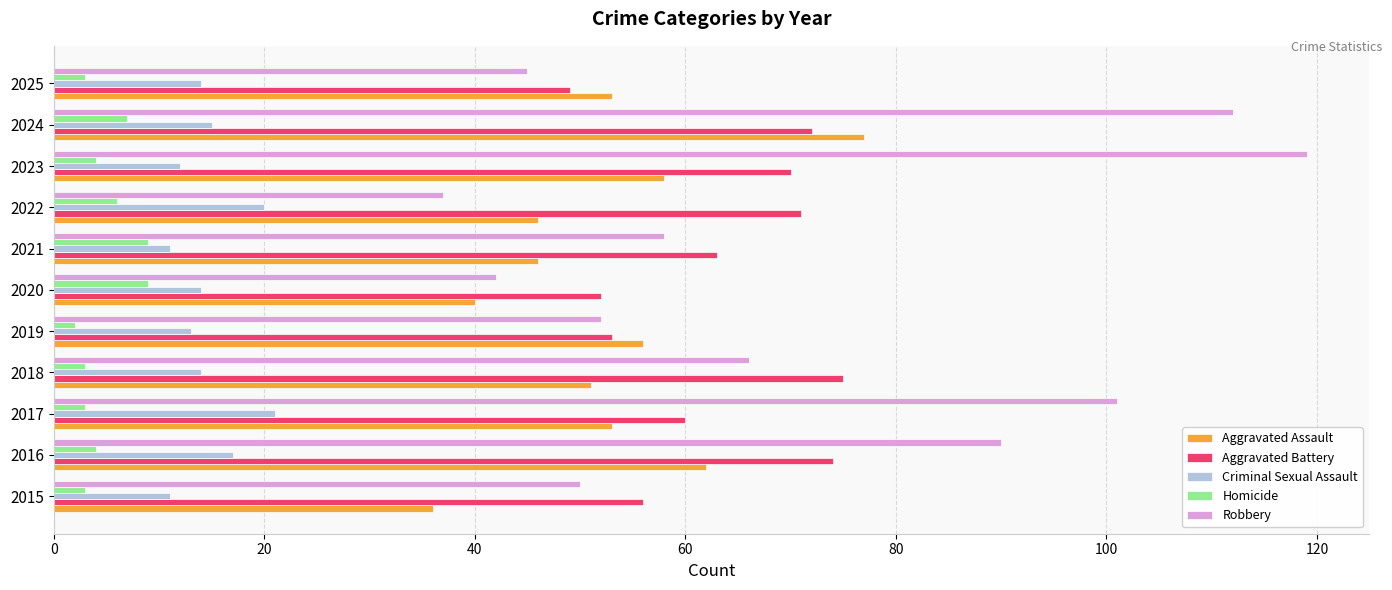

Is the value of Robbery at 2018 greater than the value of Aggravated Assault at 2024?

No